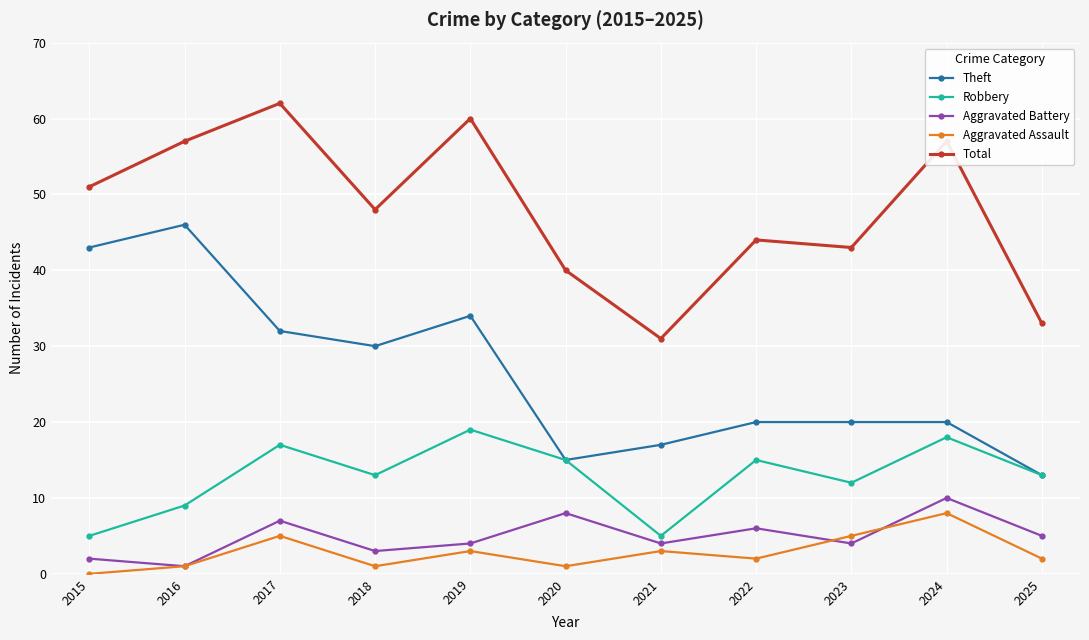

How many Aggravated Battery values are between 3 and 7?

7